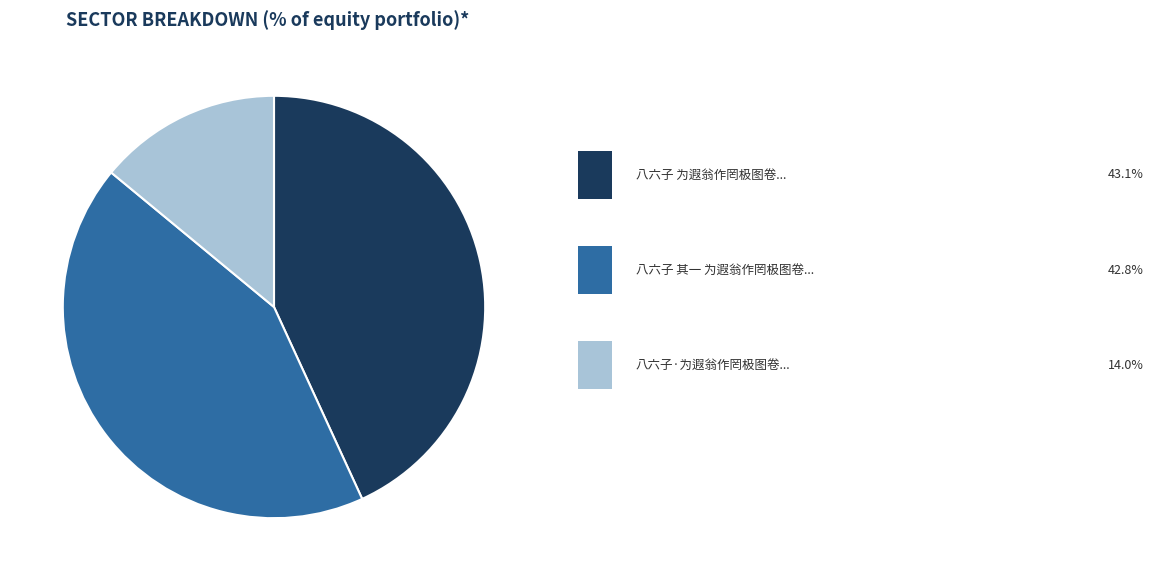

Does any single category account for the majority?

No